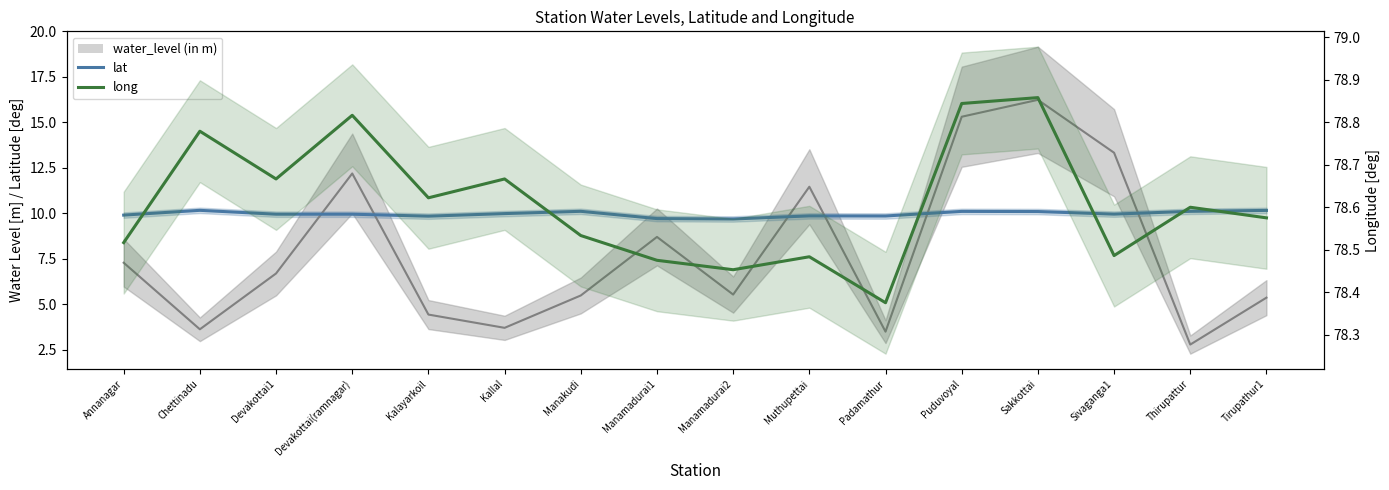

How many lines are shown in the chart?

2